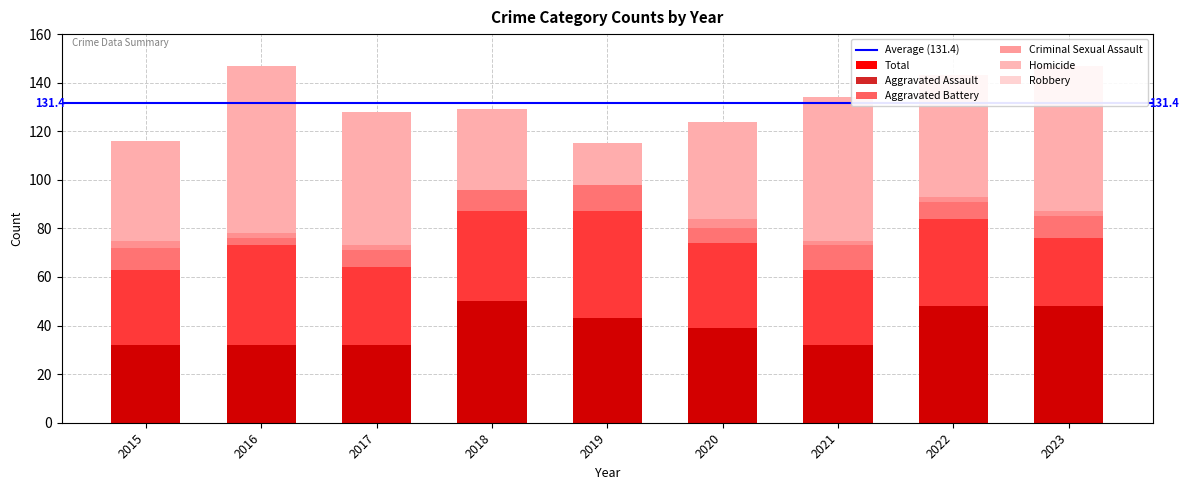

Reading left to right, extract all data points from this chart.

Aggravated Assault: 32	32	32	50	43	39	32	48	48
Aggravated Battery: 31	41	32	37	44	35	31	36	28
Criminal Sexual Assault: 9	3	7	9	11	6	10	7	9
Homicide: 3	2	2	0	0	4	2	2	2
Robbery: 41	69	55	33	17	40	59	50	60